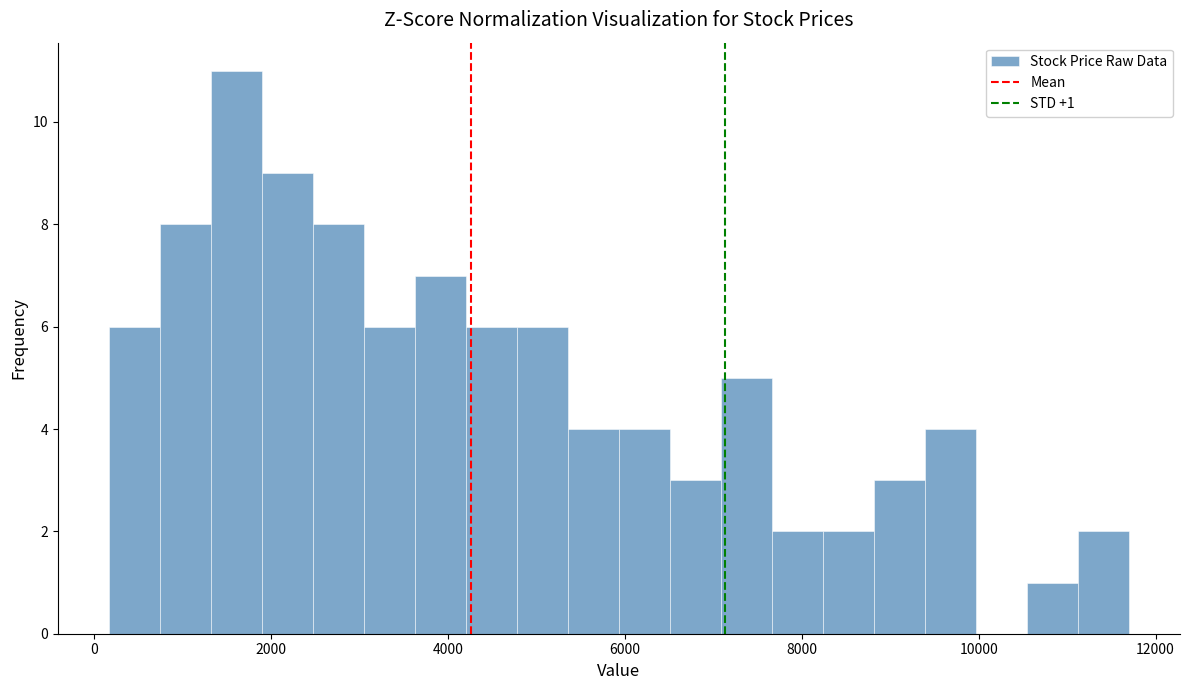

Around what value on the x-axis is the tallest bar? Give the approximate position of its centre, as read against the axis.

1600